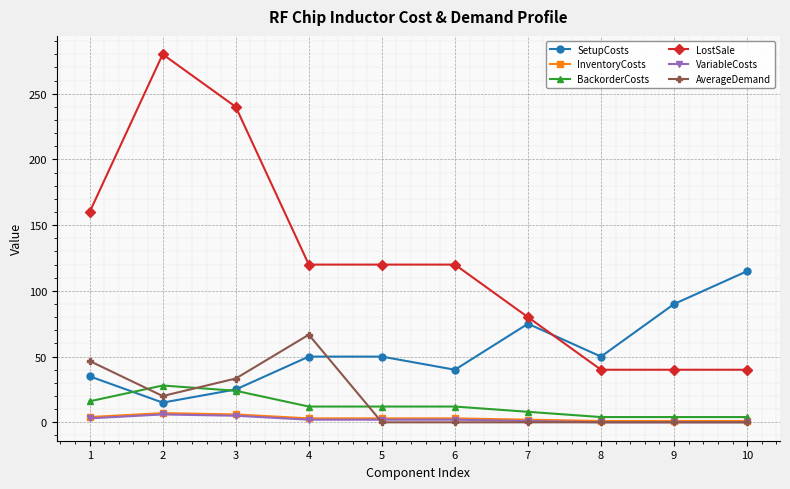

How many lines are shown in the chart?

6